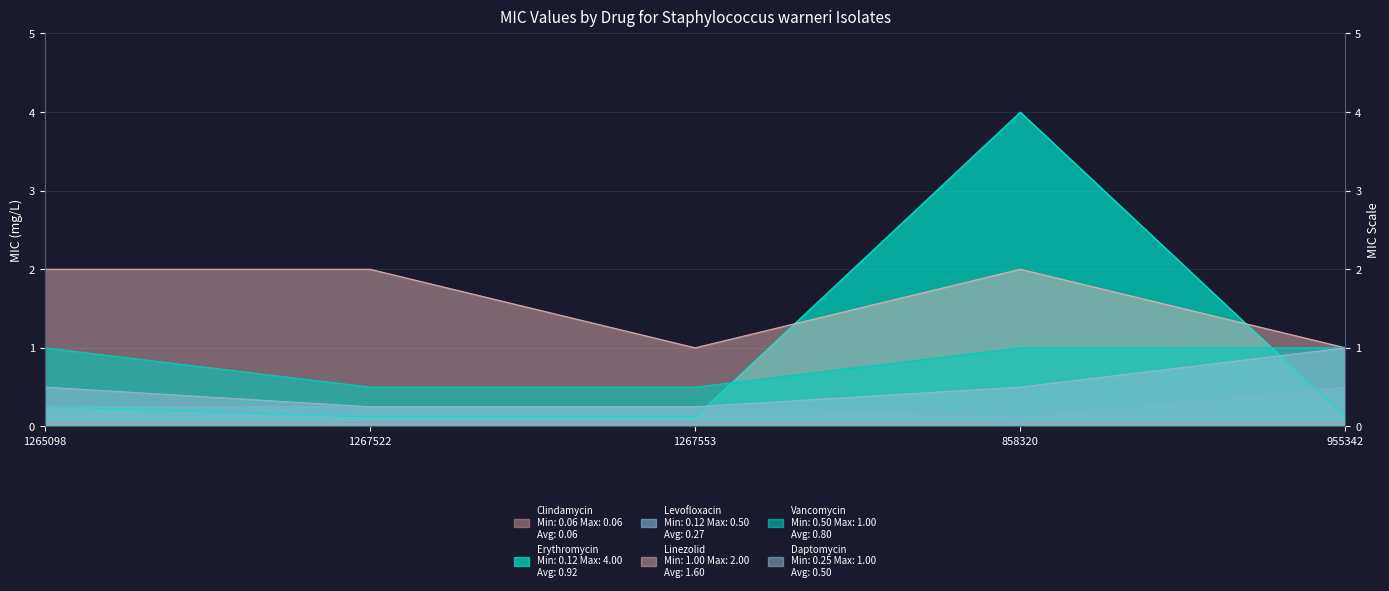

Which series changed the most between 1267553 and 858320?

Erythromycin